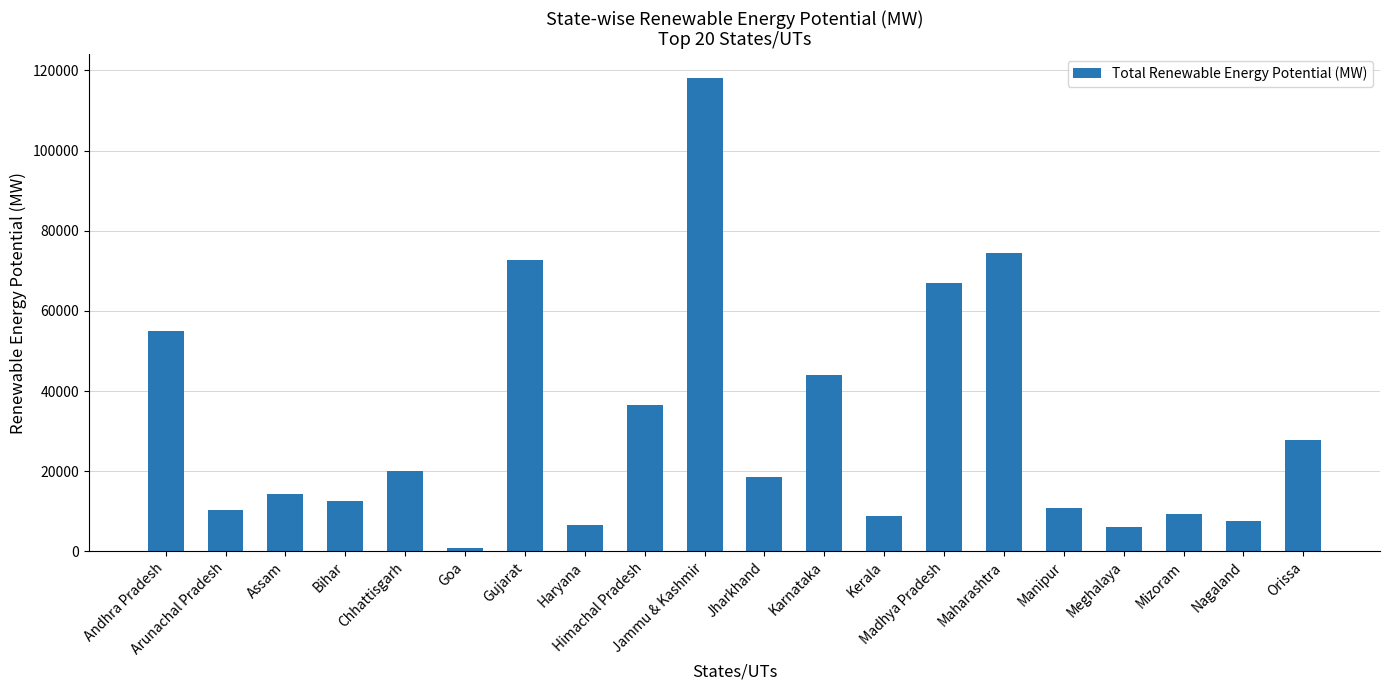

What is the smallest value displayed?

912